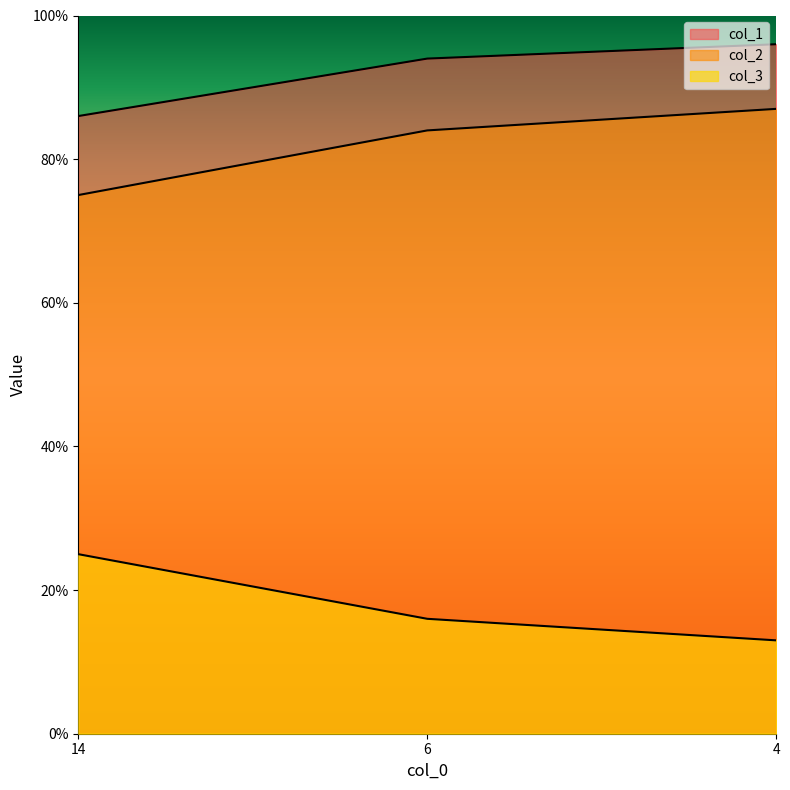

Reading left to right, list all the values displayed in this chart.

col_1: 14=86	6=94	4=96
col_2: 14=75	6=84	4=87
col_3: 14=25	6=16	4=13